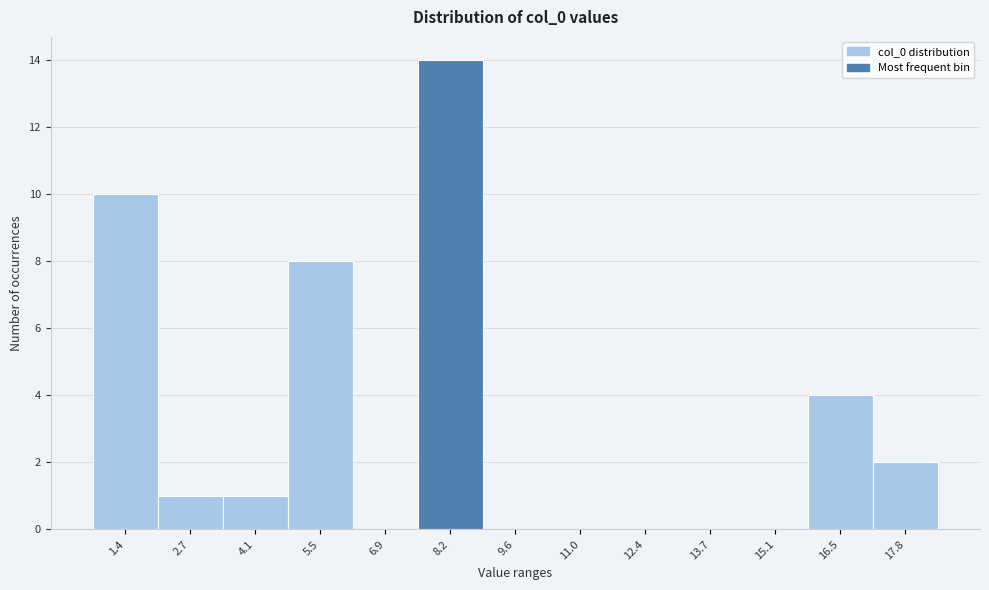

Reading left to right, extract all data points from this chart.

1.4=10	2.7=1	4.1=1	5.5=8	6.9=0	8.2=14	9.6=0	11.0=0	12.4=0	13.7=0	15.1=0	16.5=4	17.8=2